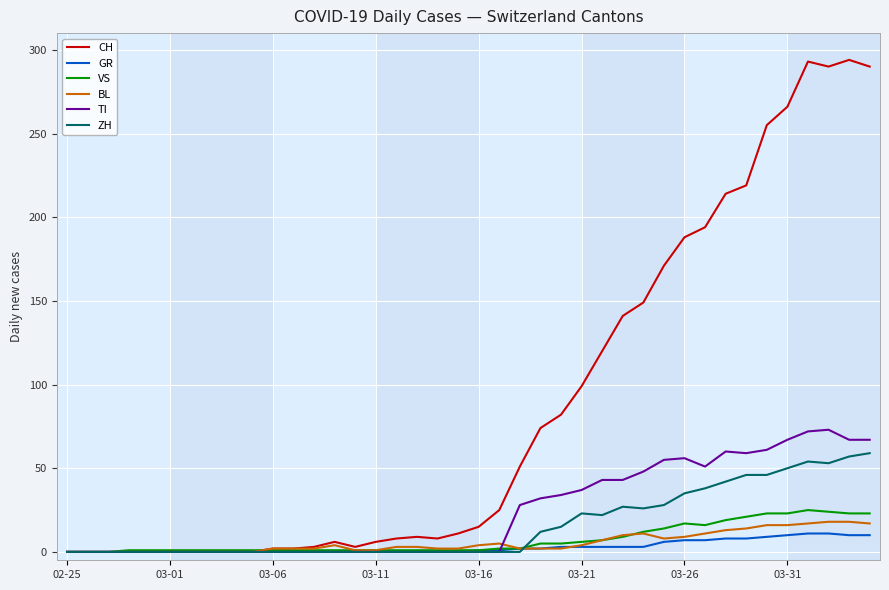

At how many categories does at least one series exceed 177?

10